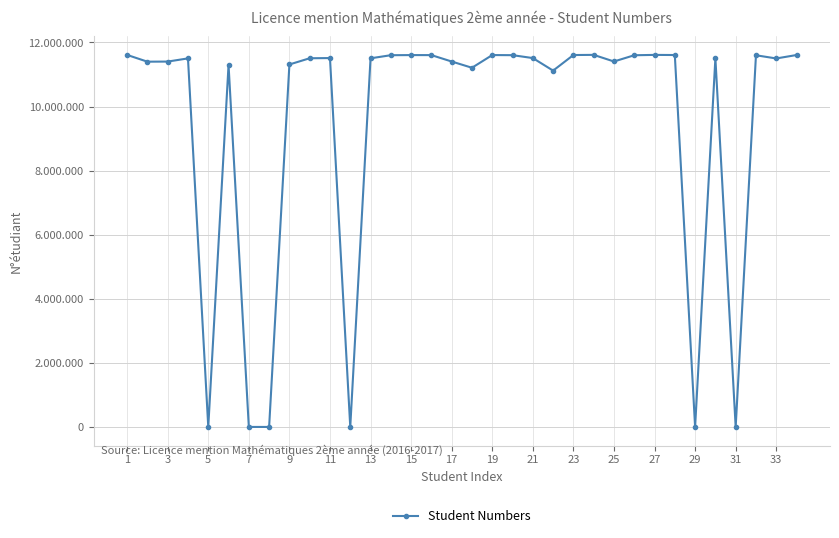

At which label does the data first exceed 11506926?

1